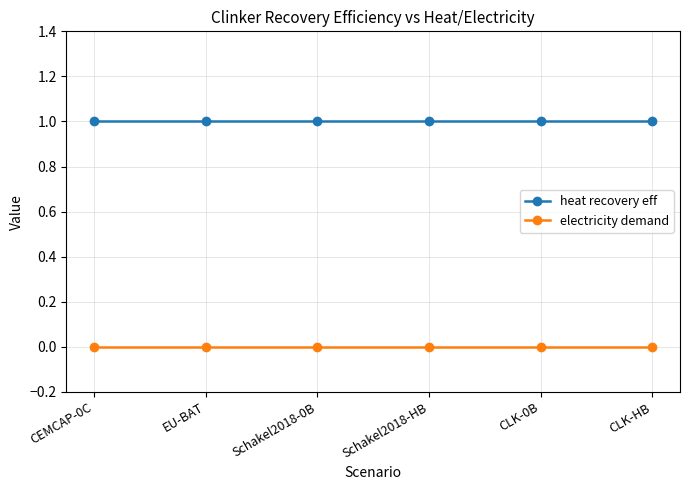

At how many categories does at least one series exceed 0?

6